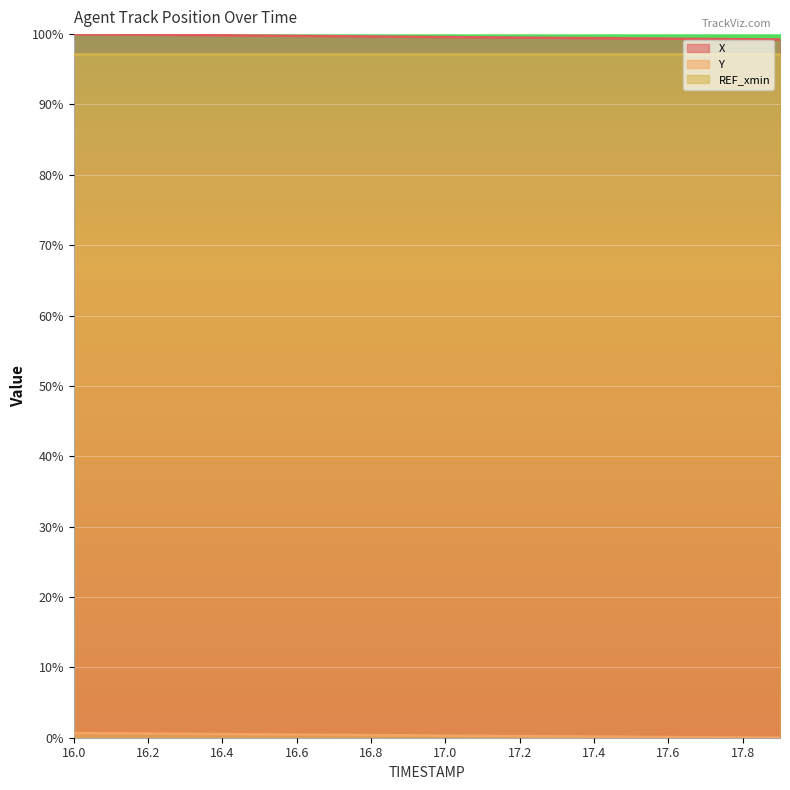

At how many categories does at least one series exceed 40?

20